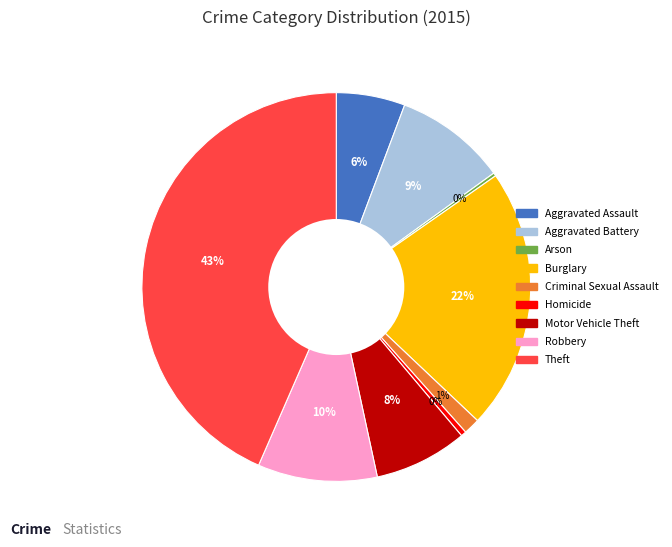

Approximately how many times larger is the value at Theft compared to Homicide?

98.3